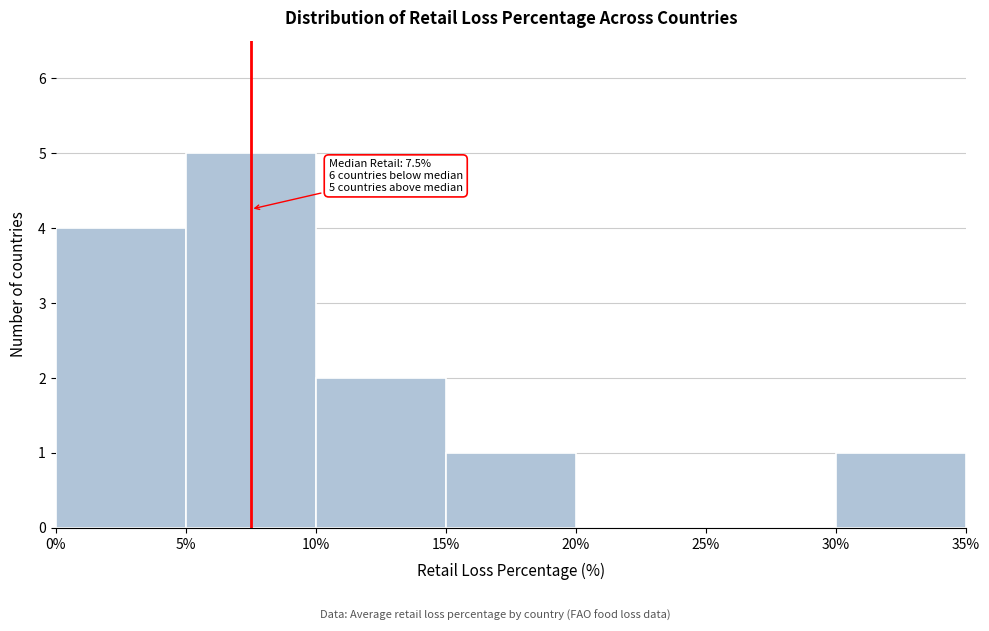

Over which range of the x-axis is the bar tallest?

5% to 10%